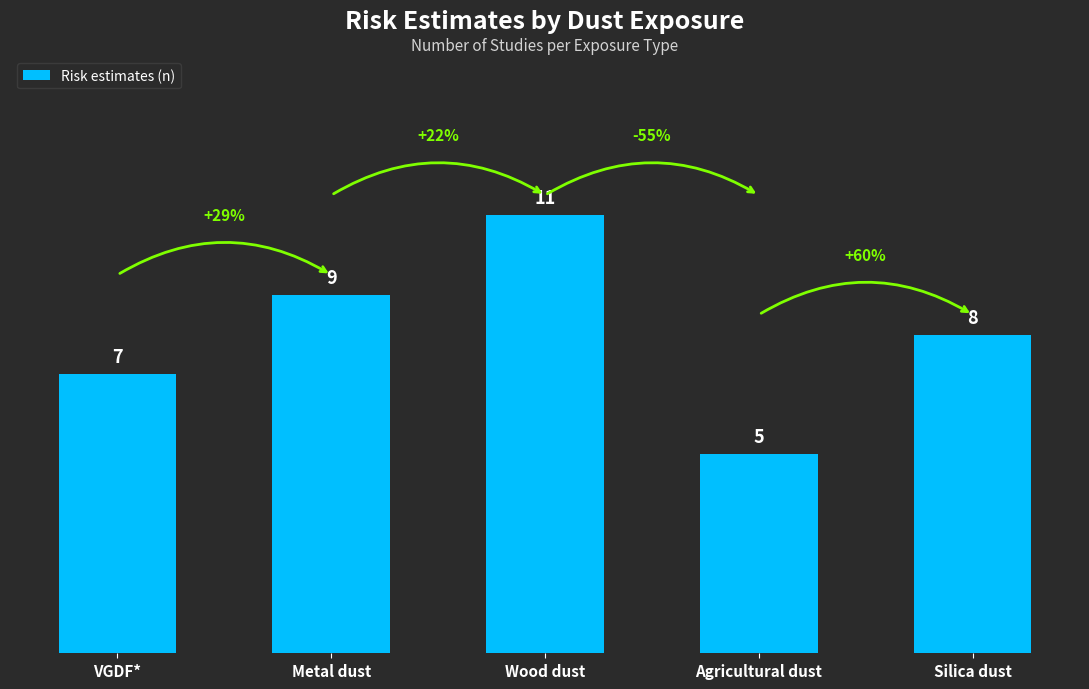

What is the ratio of the value at Silica dust to the value at Agricultural dust?

1.6